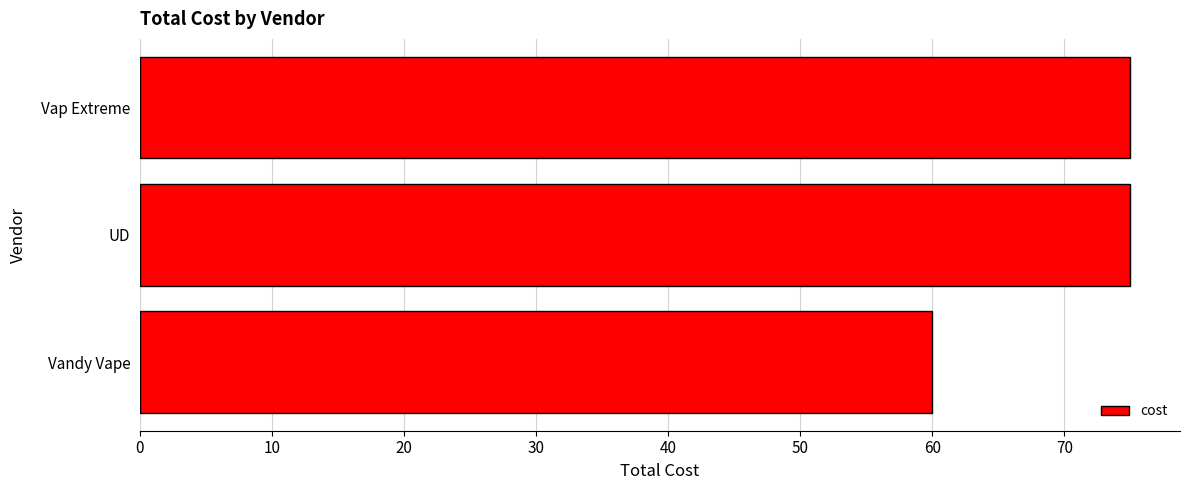

What is the maximum value shown in the chart?

75